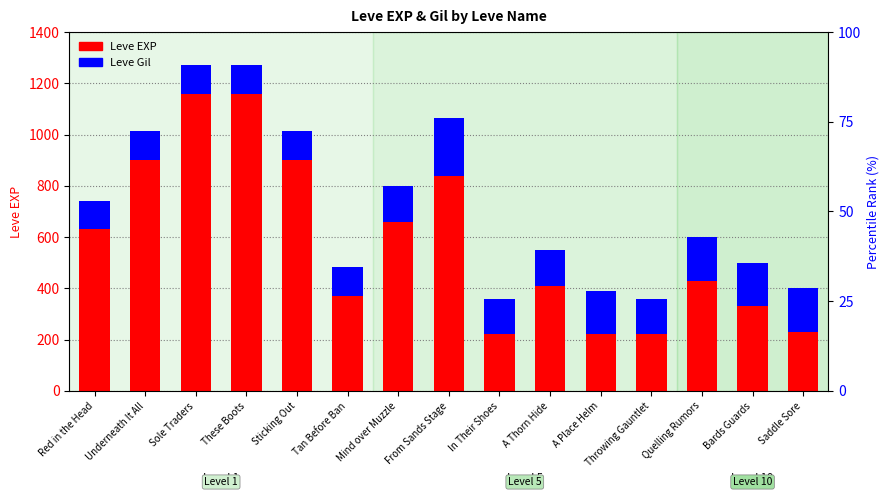

How many data points in Leve EXP are above 430?

7